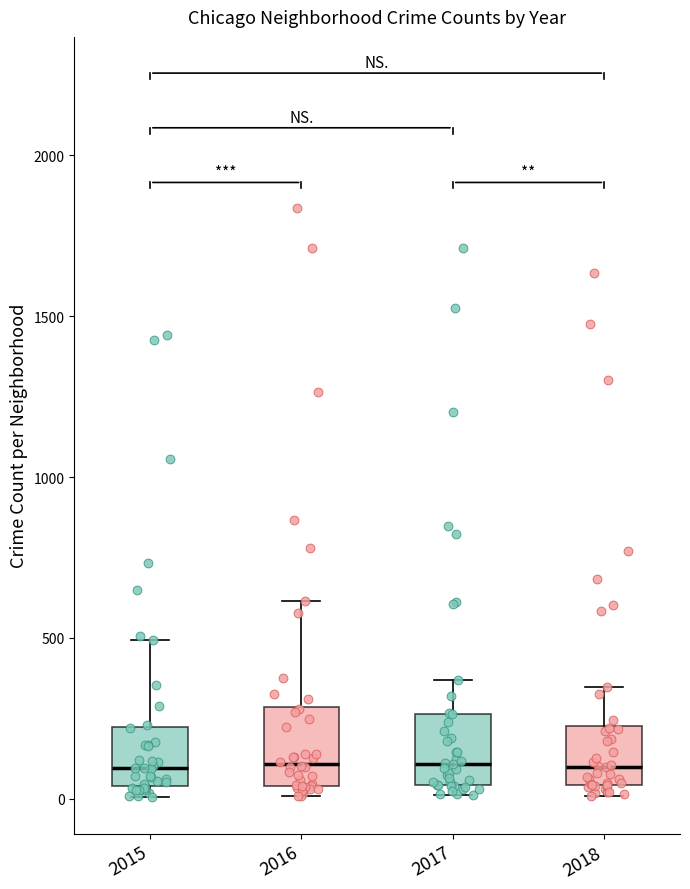

Where does the median line of the box at x = 2015 sit on the y-axis? The values are not printed on the chart, so give them approximately, as read against the axis.

100